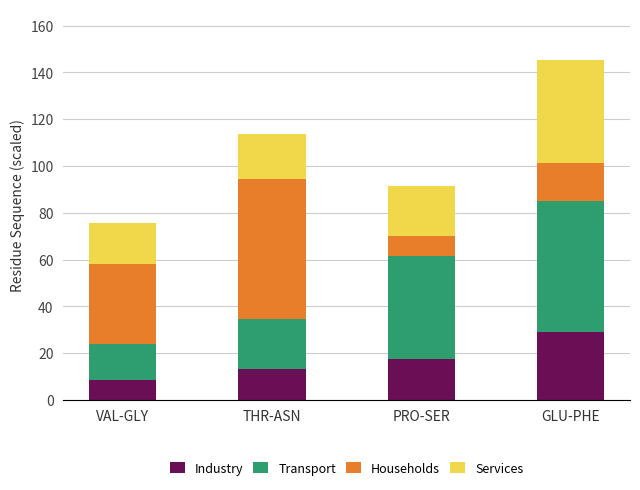

What is the total value across all series at VAL-GLY?

75.7